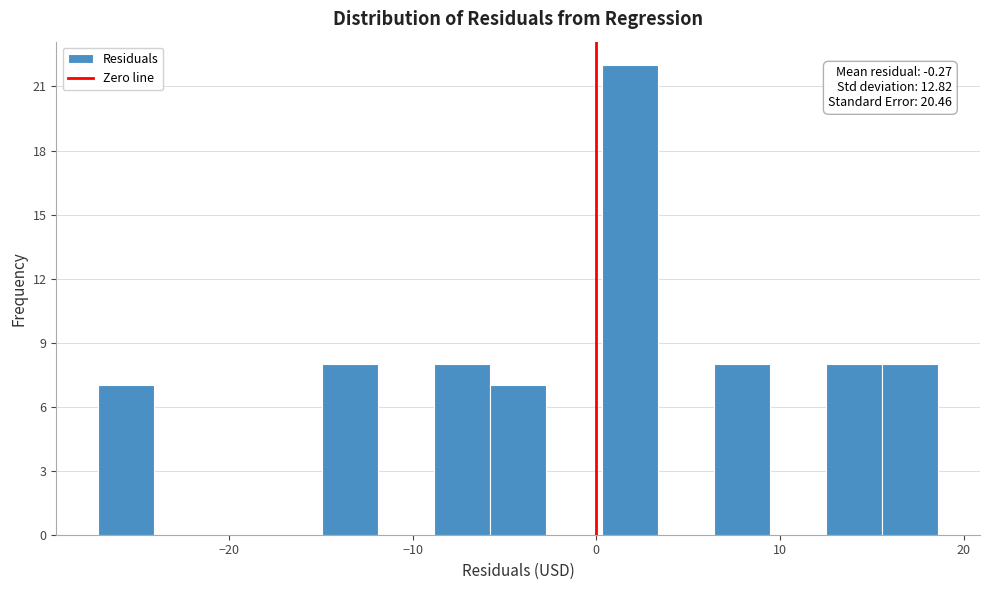

Read against the x-axis, roughly where is the centre of the tallest bar?

2